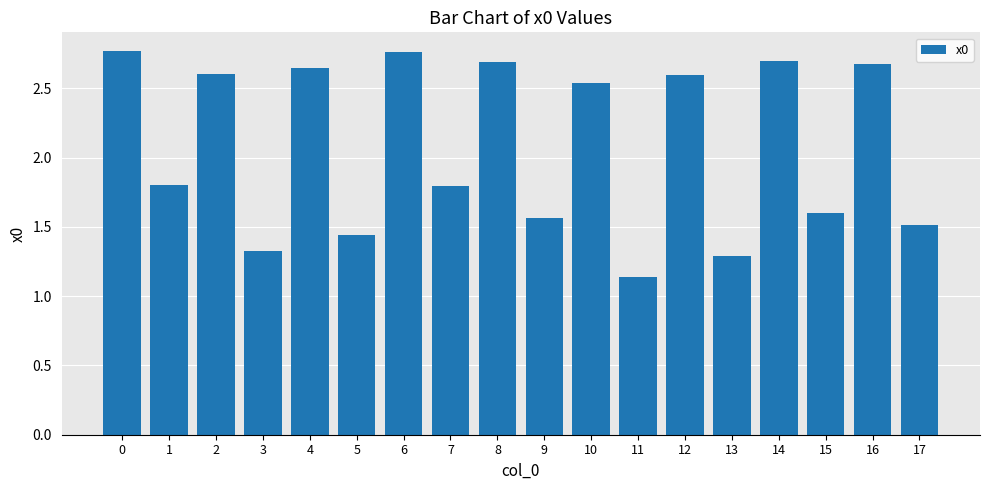

What is the sum of all values?

37.4